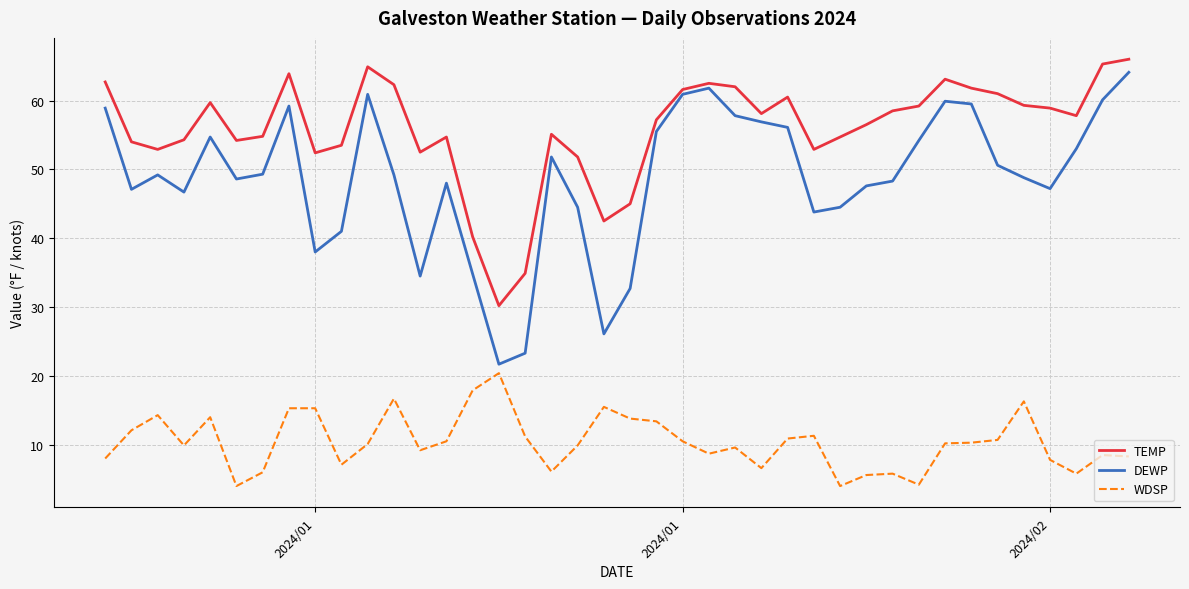

What is the smallest value displayed?

4.0